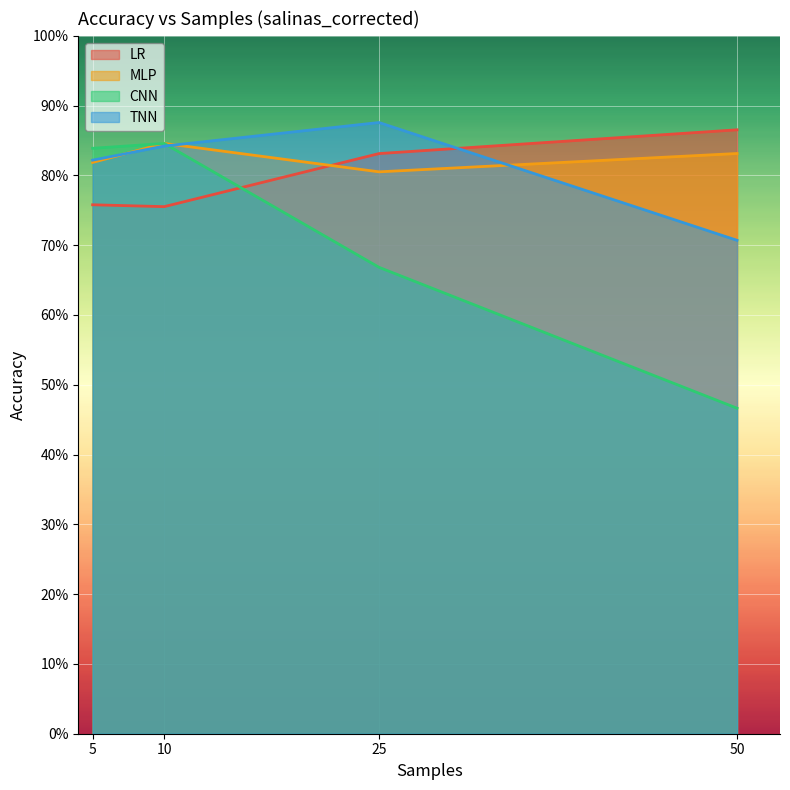

How many series are shown in this chart?

4